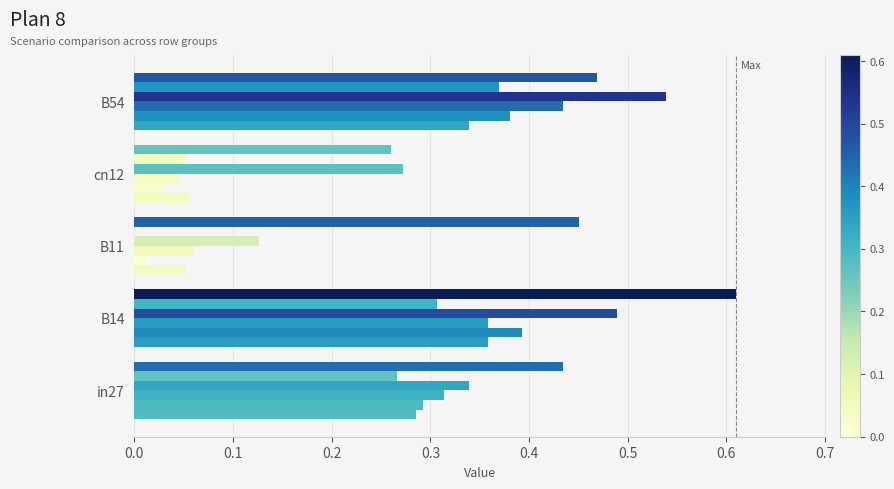

How many distinct data groups are displayed?

6